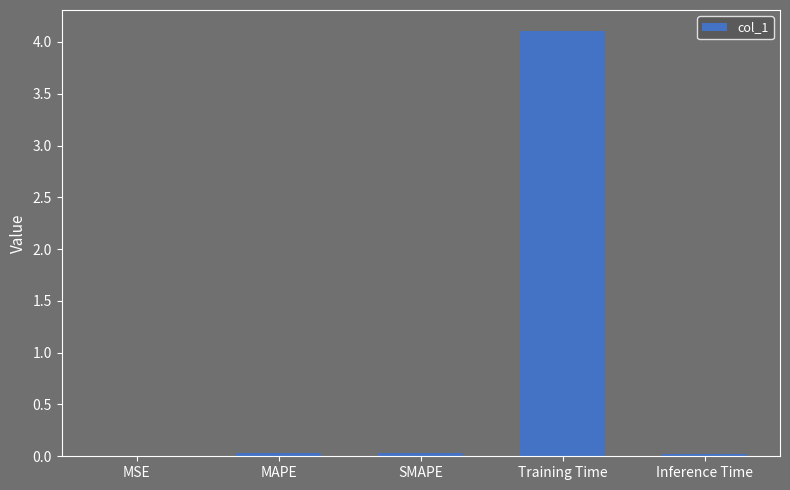

What is the sum of all values?

4.2